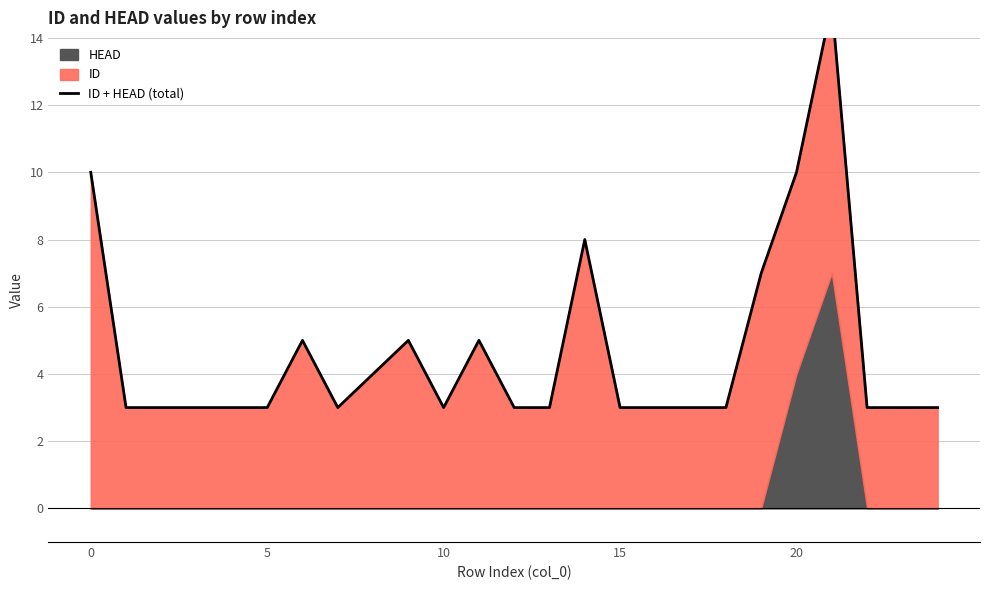

What is the change in value from 19 to 23?

-4